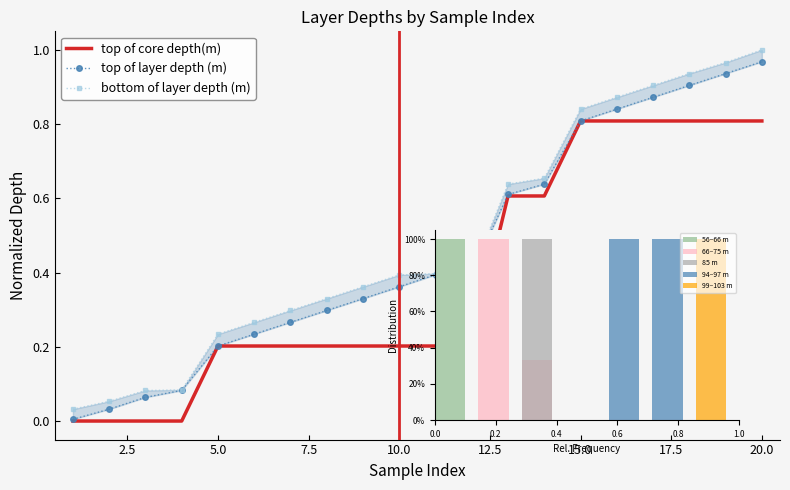

Is the value of top of core depth(m) at 2 greater than the value of top of layer depth (m) at 6?

No